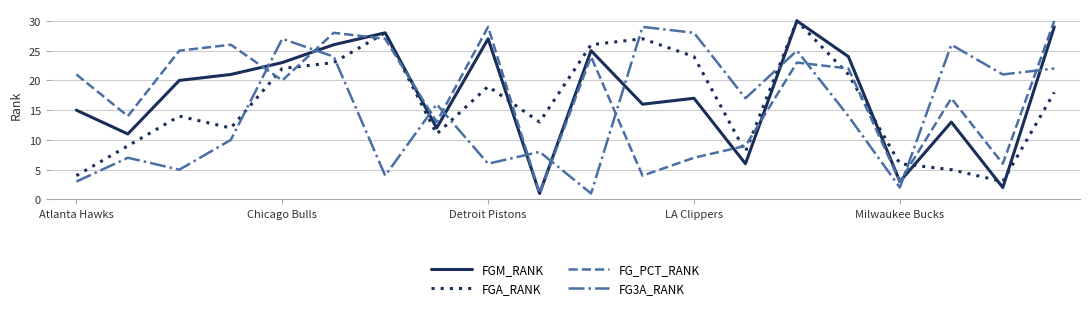

Does the chart display data point markers on the line(s)?

No